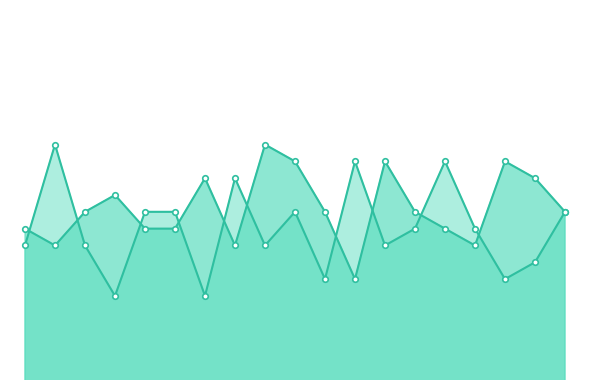

Read the Rd2 value at Matt Jones.

73